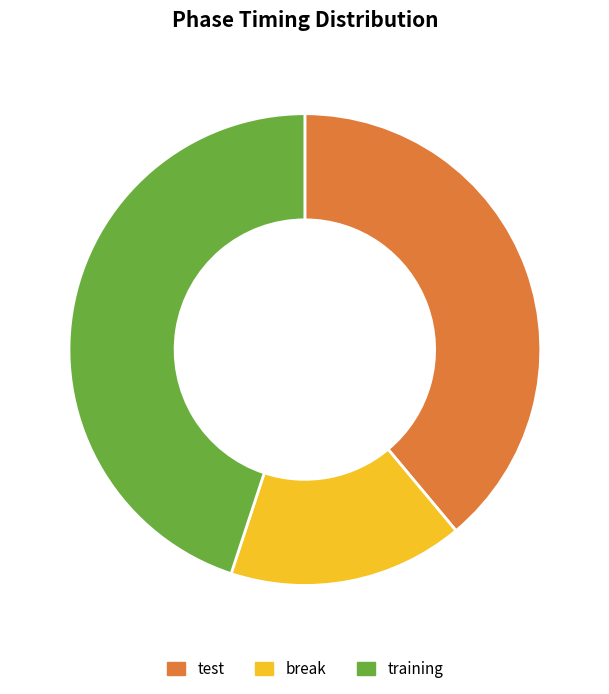

Between break and test, which is larger?

test